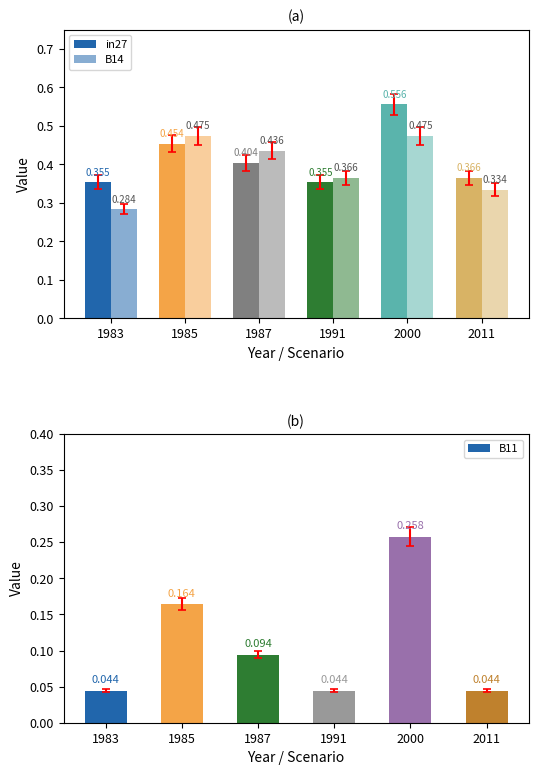

Count the B14 values in the range 0 to 1.

6